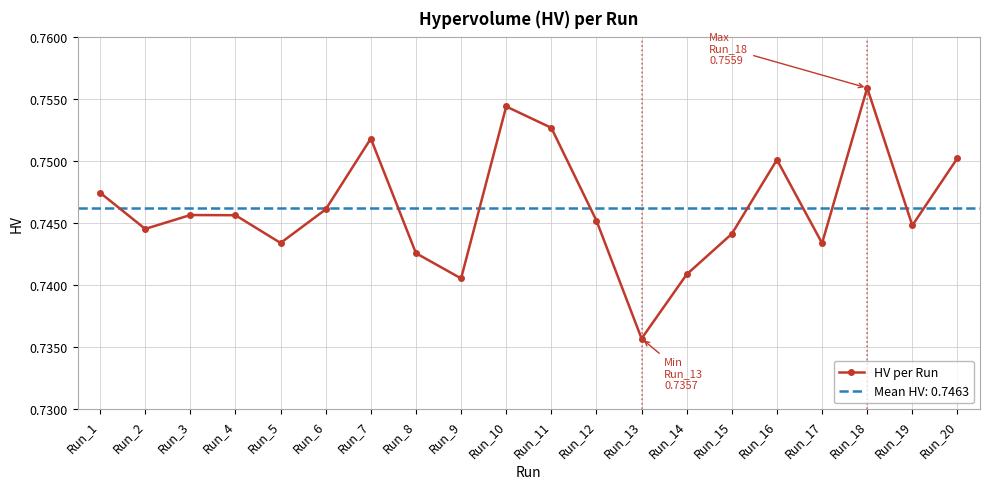

What is the value of the 11th point from the left?

0.8